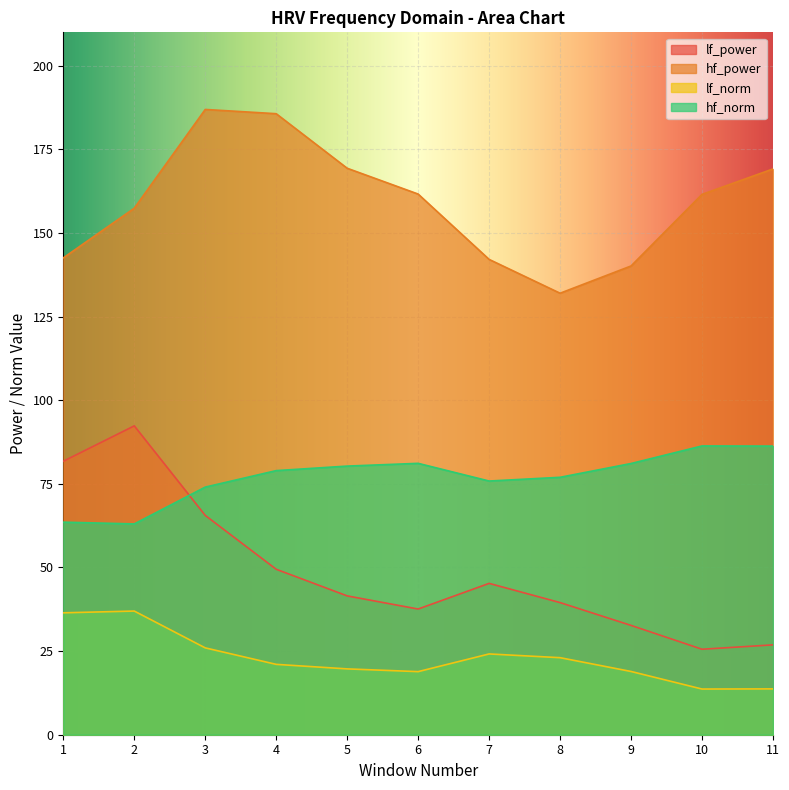

How many lines are shown in the chart?

4